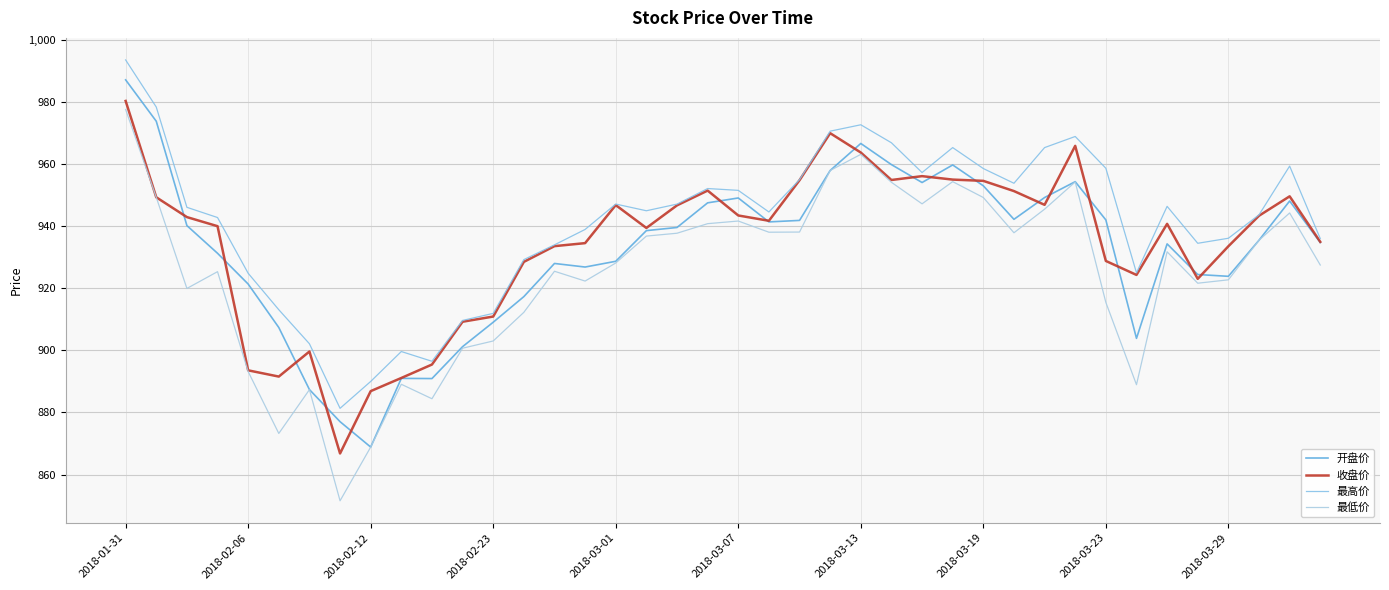

Reading right to left, transcribe all the data shown in this chart.

开盘价: 934.8	948.1	935.5	923.9	924.5	934.3	903.9	942.0	954.4	949.2	942.2	953.0	959.8	954.1	959.9	966.7	958.0	941.9	941.4	949.1	947.5	939.6	938.6	928.7	926.9	928.0	917.3	909.1	901.2	890.9	891.0	868.9	877.0	887.4	907.4	921.4	931.3	940.2	973.8	987.2
收盘价: 935.0	949.6	943.4	933.5	923.1	940.8	924.3	928.8	965.9	946.9	951.3	954.6	955.0	956.1	954.9	963.8	970.0	954.8	941.8	943.5	951.5	946.7	939.5	946.8	934.6	933.6	928.5	910.9	909.2	895.5	891.1	886.9	866.8	899.6	891.6	893.6	940.0	943.0	949.3	980.4
最高价: 936.0	959.4	943.7	936.1	934.5	946.4	925.0	958.7	968.9	965.3	953.9	958.6	965.3	957.3	966.9	972.7	970.6	955.0	944.6	951.6	952.1	947.1	945.0	947.1	939.0	934.0	929.2	911.9	909.7	896.5	899.6	890.0	881.3	902.1	913.1	924.9	942.8	946.1	978.4	993.6
最低价: 927.5	944.3	935.5	922.7	921.6	931.8	889.0	915.5	954.3	945.5	937.9	949.3	954.4	947.2	954.2	963.2	958.0	938.1	938.1	941.7	940.8	937.8	936.8	928.2	922.3	925.5	912.3	903.0	900.7	884.4	889.1	868.9	851.6	887.4	873.2	893.2	925.4	920.0	949.3	977.6